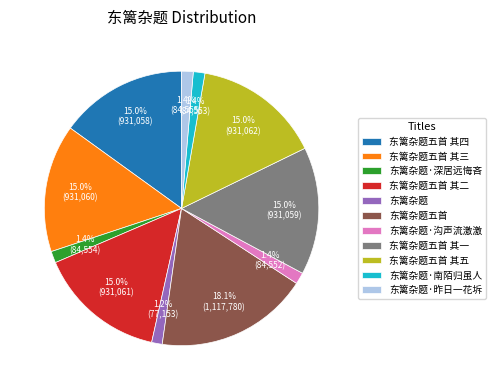

To the nearest percent, what portion does 东篱杂题五首 represent?

18%